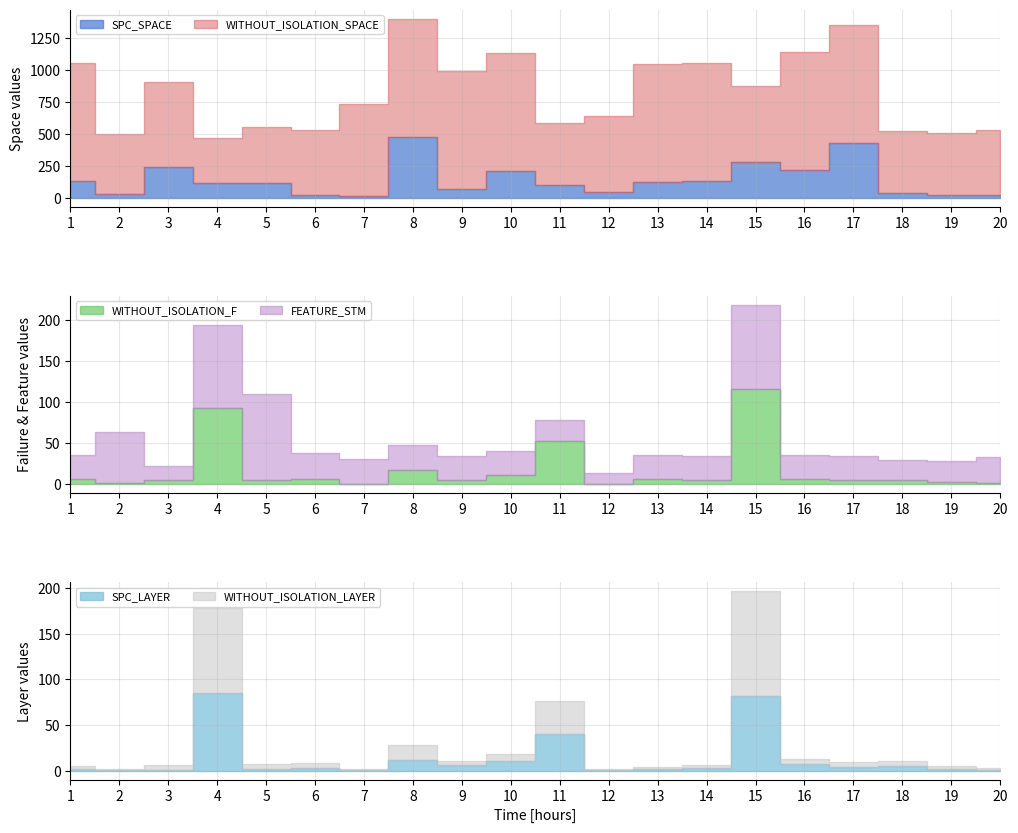

What are all the series names shown in the legend?

SPC_SPACE, WITHOUT_ISOLATION_SPACE, WITHOUT_ISOLATION_F, FEATURE_STM, SPC_LAYER, WITHOUT_ISOLATION_LAYER